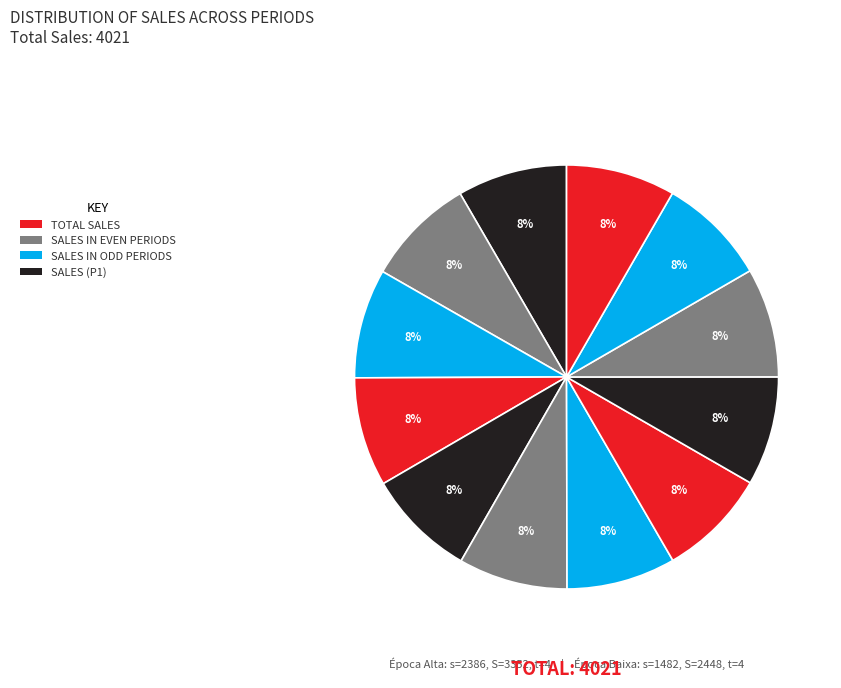

How many segments does this pie chart have?

12